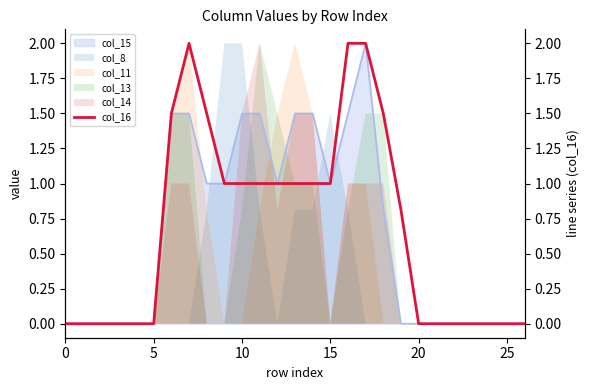

How many interior local peaks (higher than both neighbors) does the data have?

1